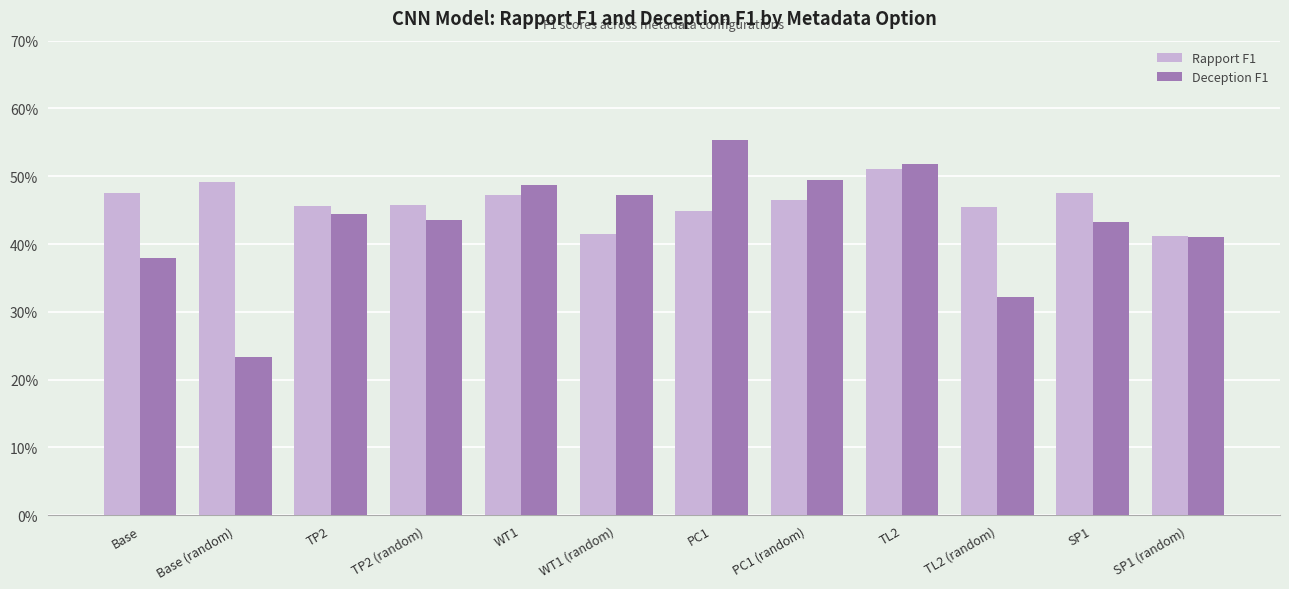

Which series changed the most between PC1 and SP1?

Deception F1